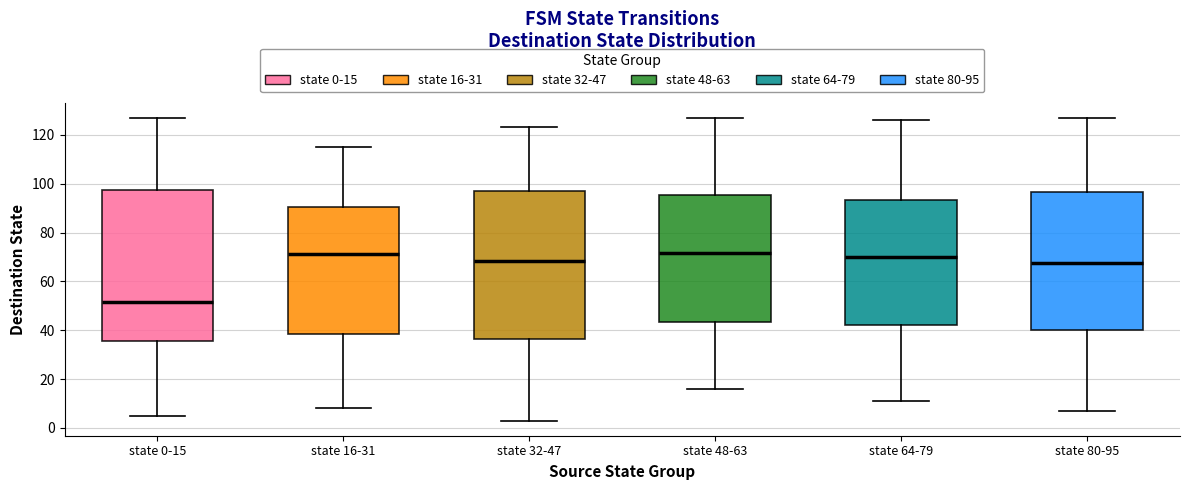

Reading left to right, transcribe this box plot: for each box, give where its median line is, the range the box spans, and where its two whiskers end, as read against the y-axis. The values are not printed on the chart, so give them approximately, as read against the axis.

state 0-15: median 52, box 36 to 98, whiskers 6 to 128
state 16-31: median 72, box 38 to 90, whiskers 8 to 116
state 32-47: median 68, box 36 to 98, whiskers 4 to 124
state 48-63: median 72, box 44 to 96, whiskers 16 to 128
state 64-79: median 70, box 42 to 94, whiskers 12 to 126
state 80-95: median 68, box 40 to 96, whiskers 8 to 128